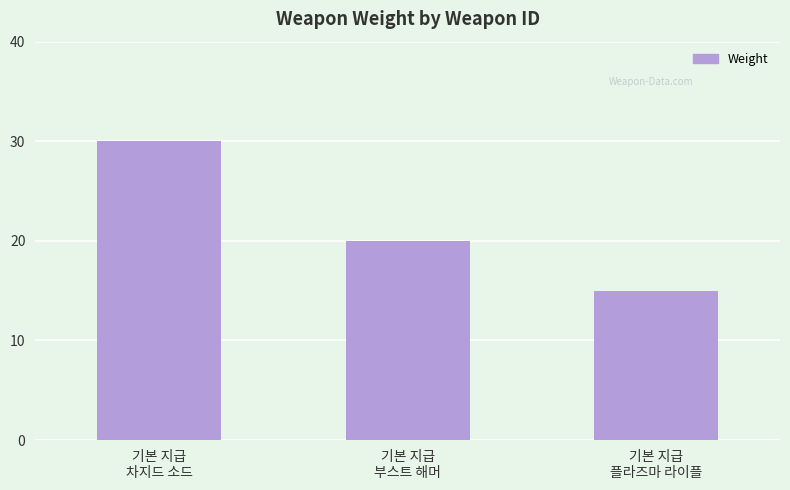

Where does the data first go above 20?

기본 지급
차지드 소드